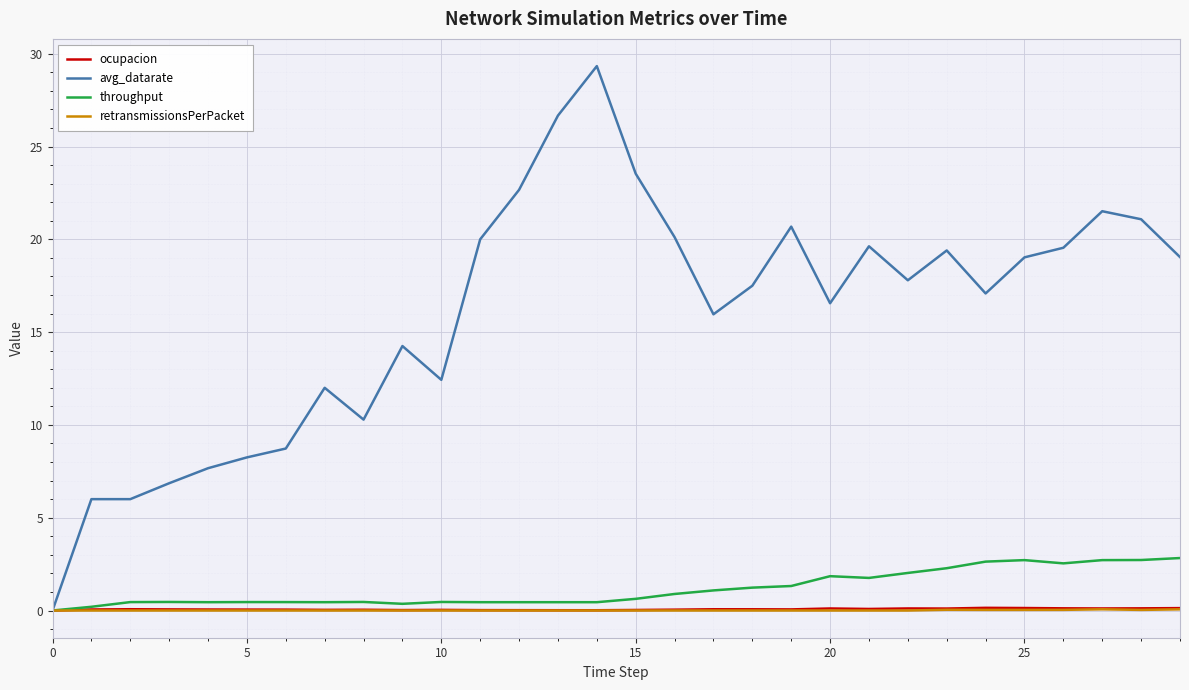

Which series has the largest total across all categories?

avg_datarate